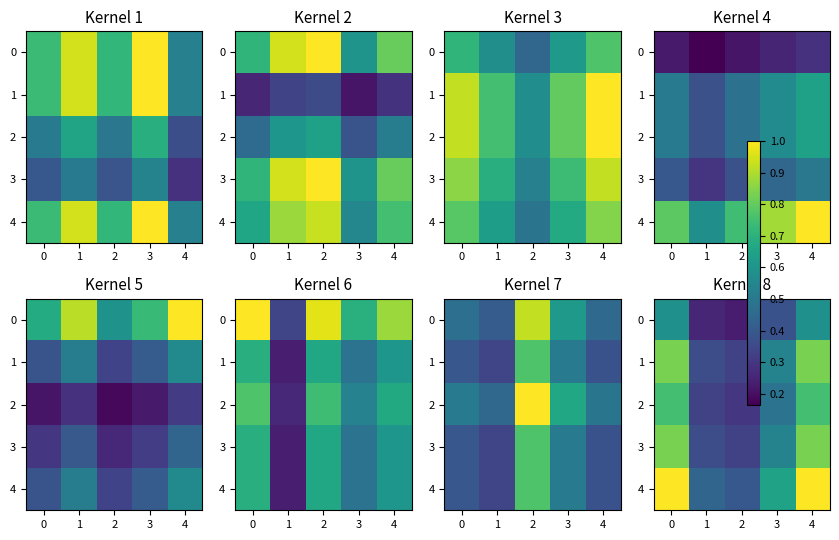

The 3 series shows 0.8 at 4. True or false?

True